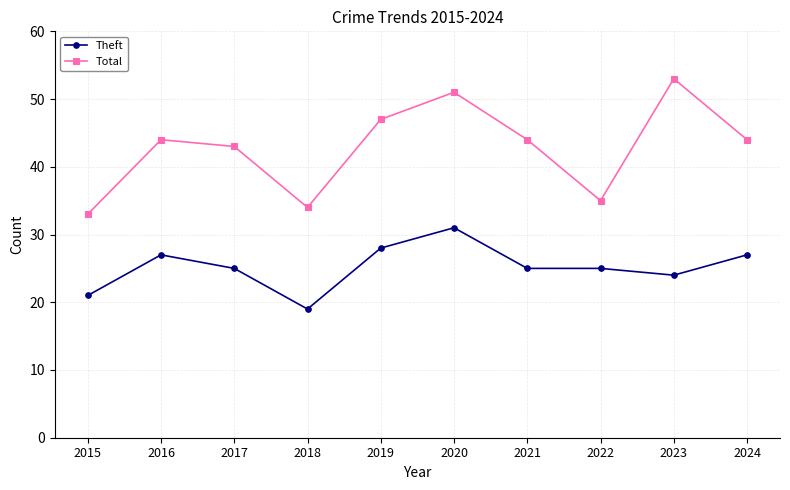

Where is the first local maximum for Total?

2016